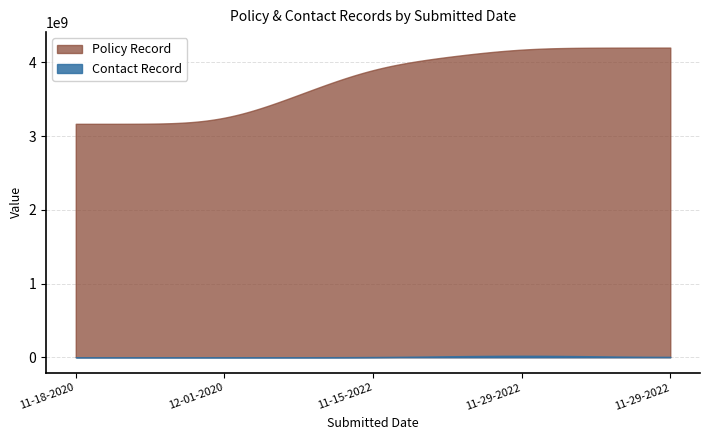

Which series changed the most between 11-15-2022 and 11-29-2022?

Policy Record